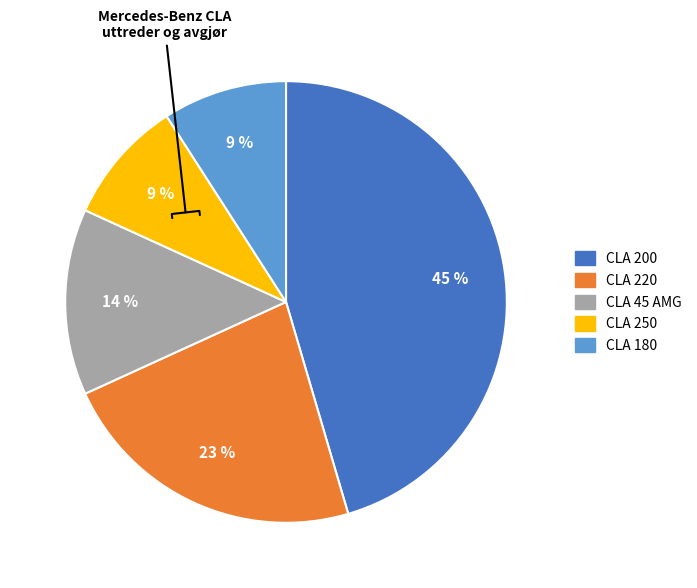

Is it true that CLA 45 AMG is 14% of the pie?

True